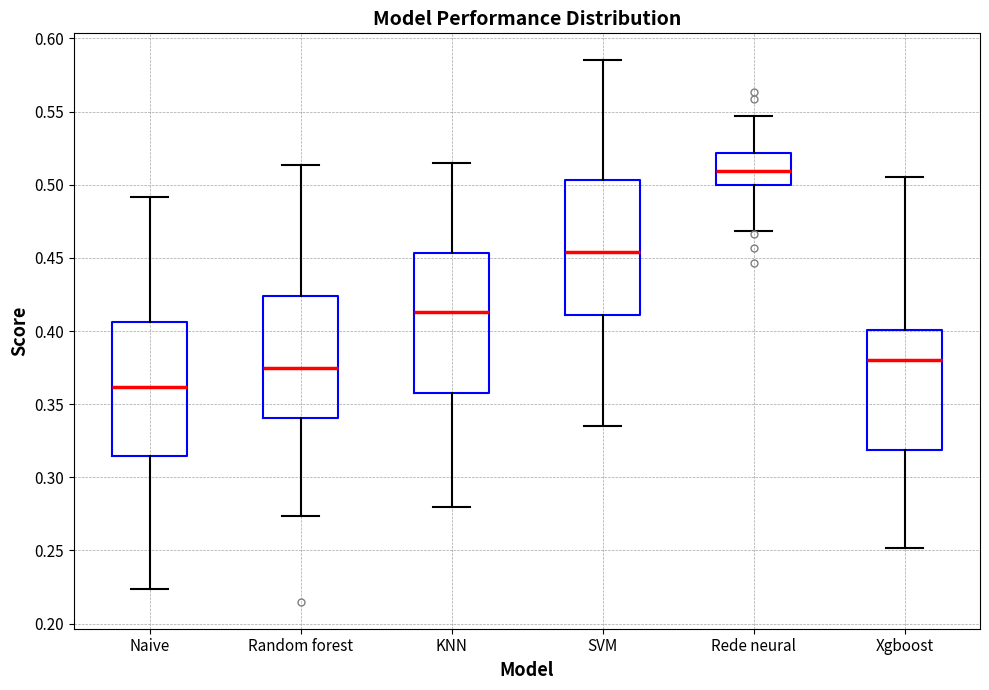

Which box's median line is the lowest?

Naive